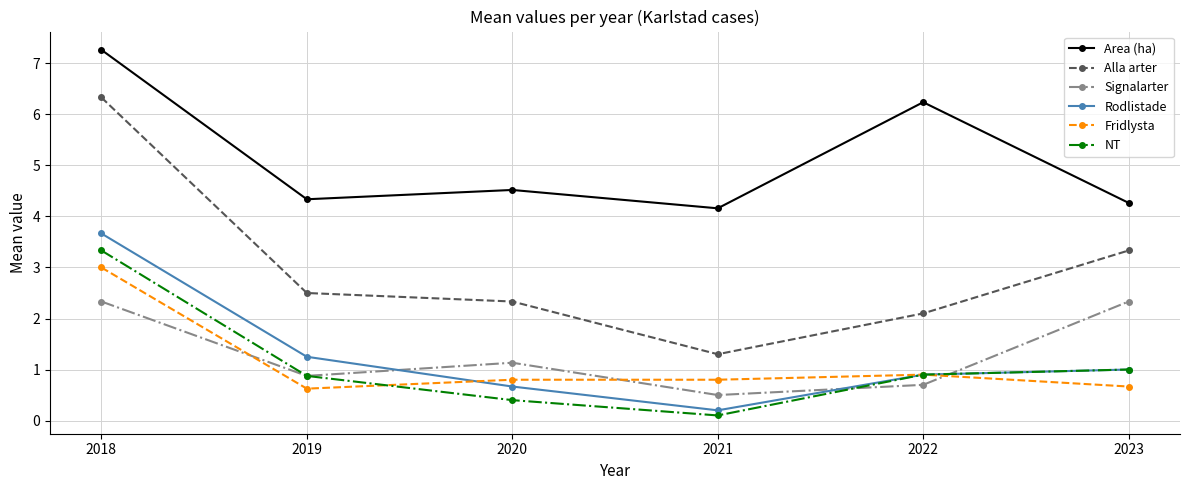

Is this an area chart (filled region under the line)?

No